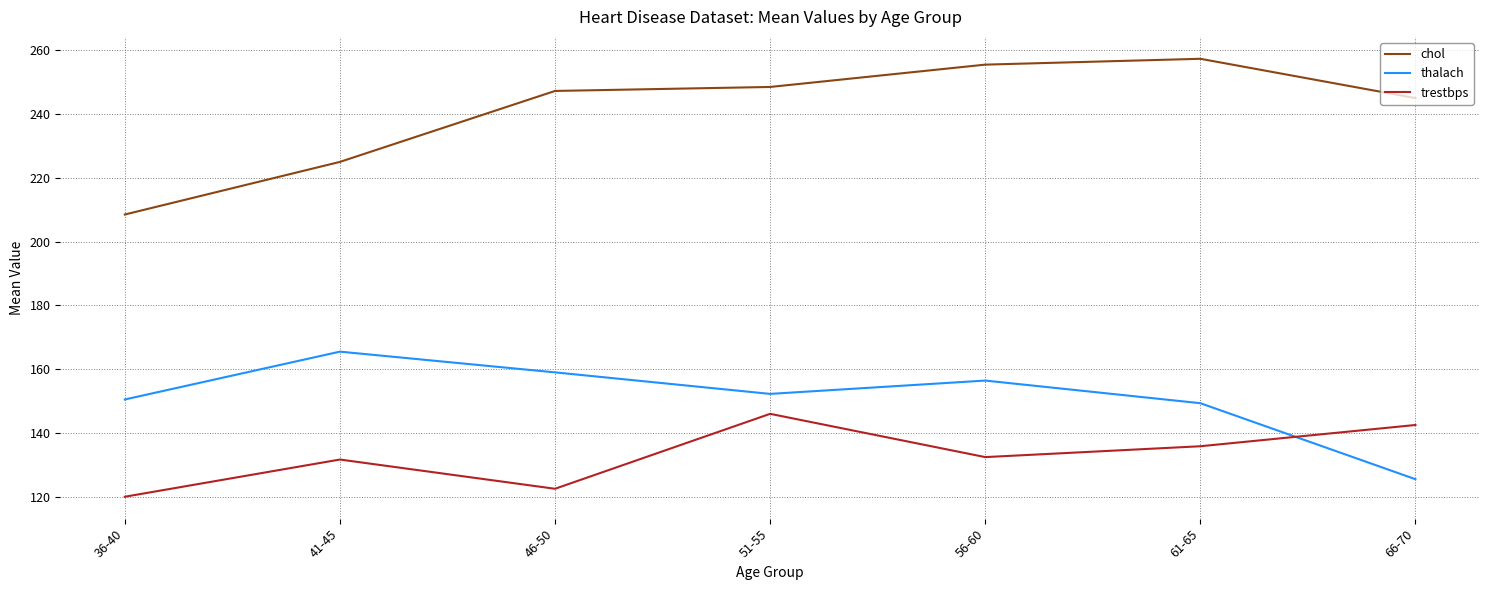

Which label corresponds to the largest value in the chart?

61-65